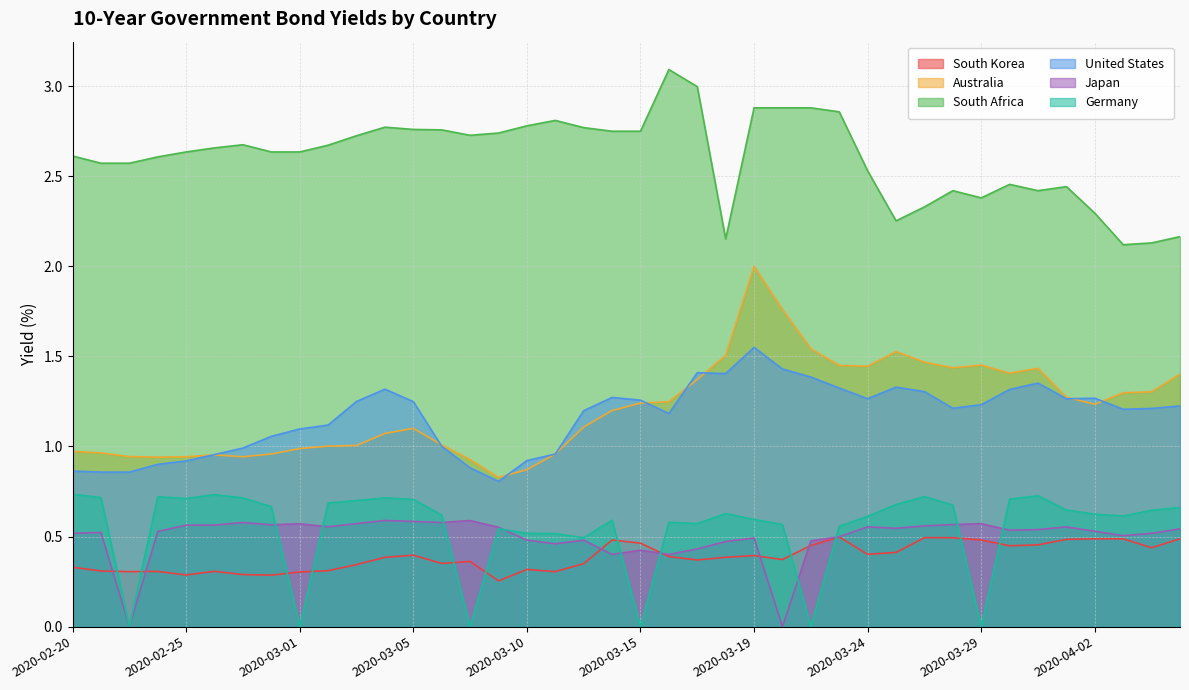

Where is the first local minimum for South Africa?

2020-03-08